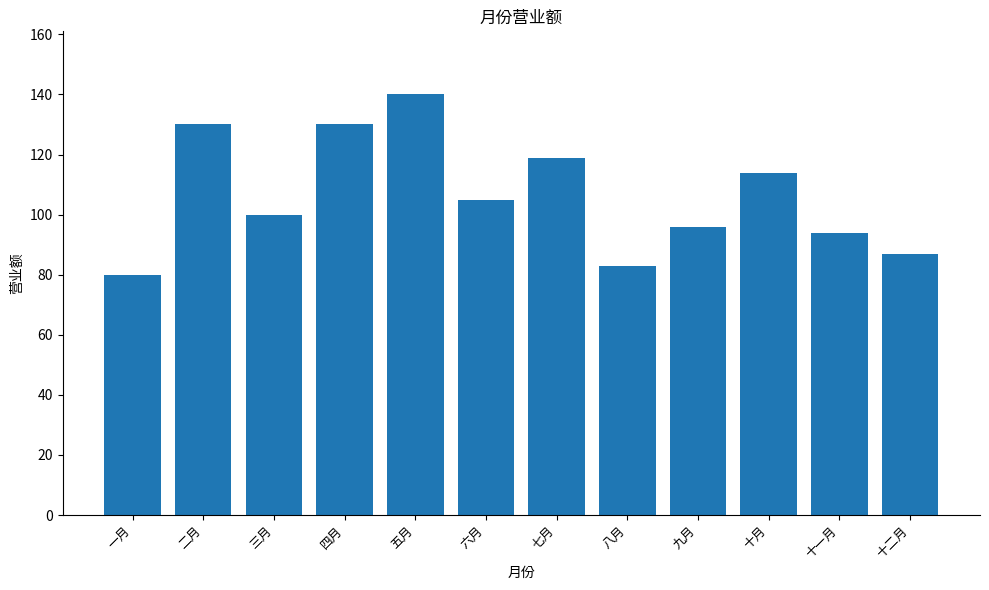

What position from the left is 九月?

9